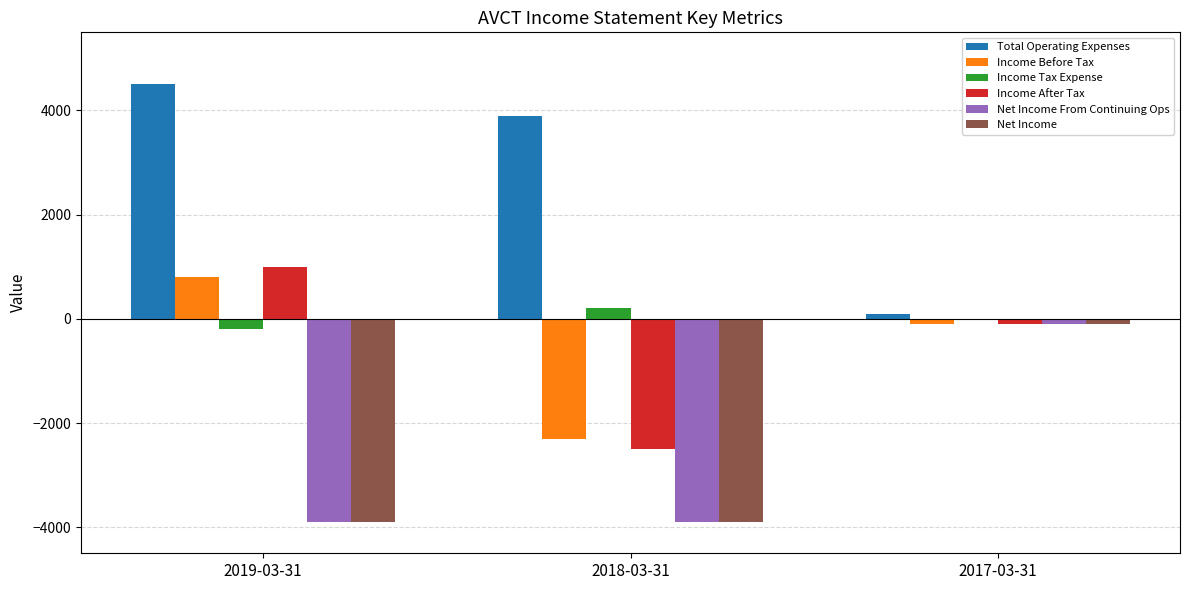

What is the sum of the Net Income From Continuing Ops values at 2018-03-31 and 2019-03-31?

-7800